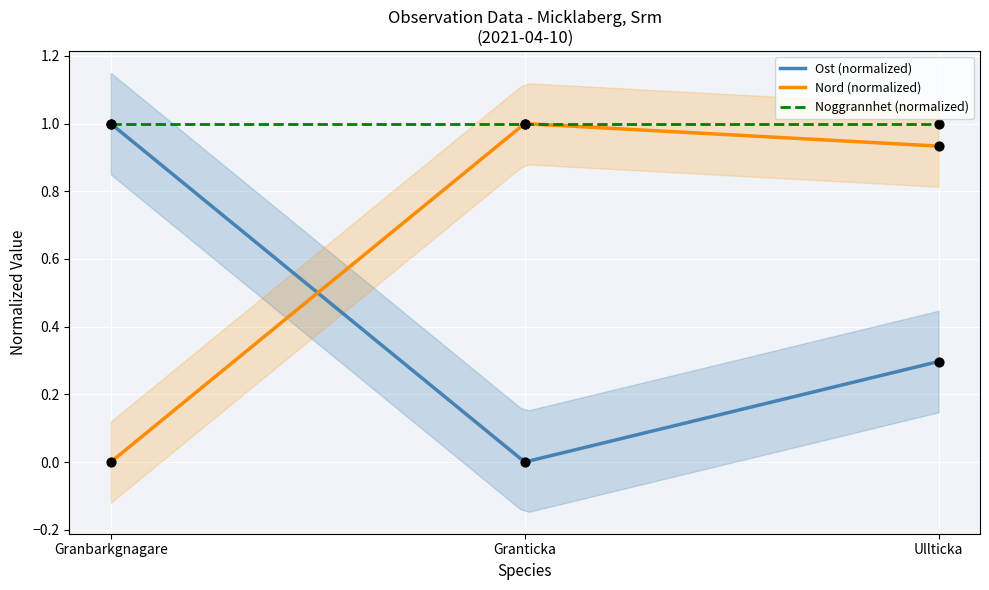

Which series has the largest total across all categories?

Nord